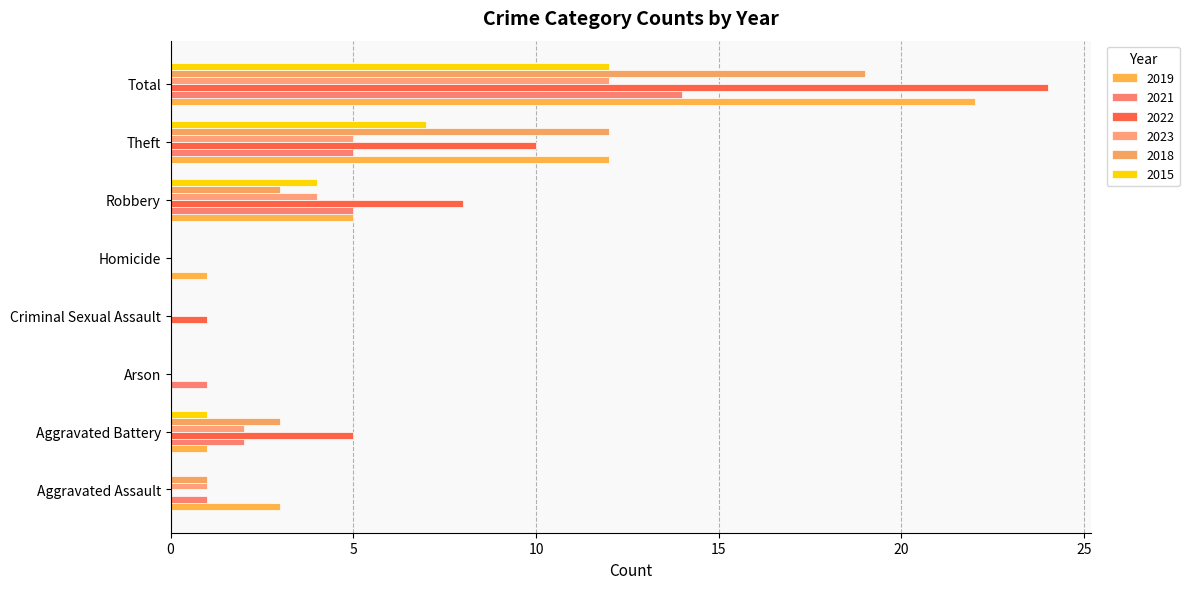

How many distinct data groups are displayed?

6